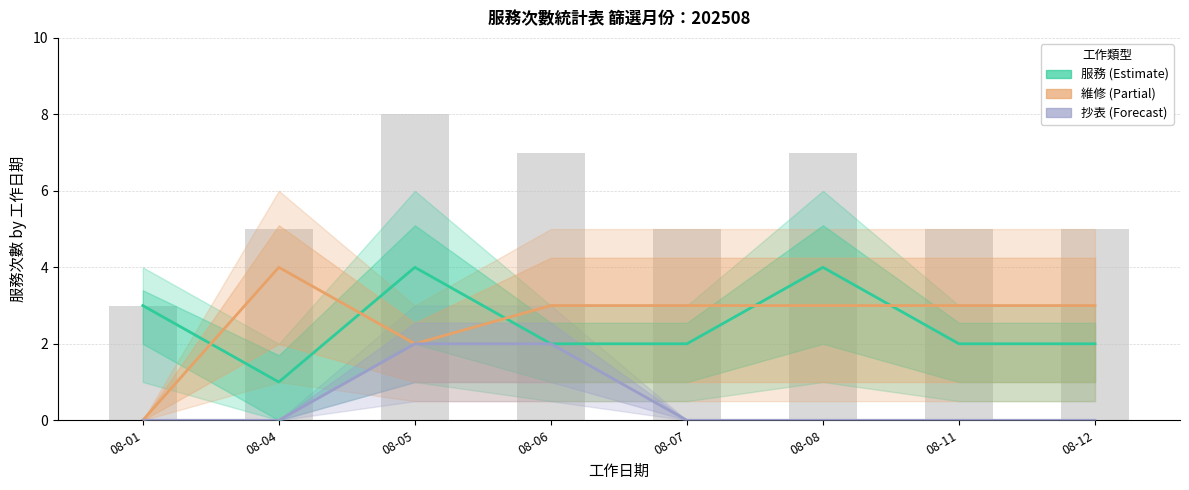

What is the spread (max minus min) of values at 08-07?

3